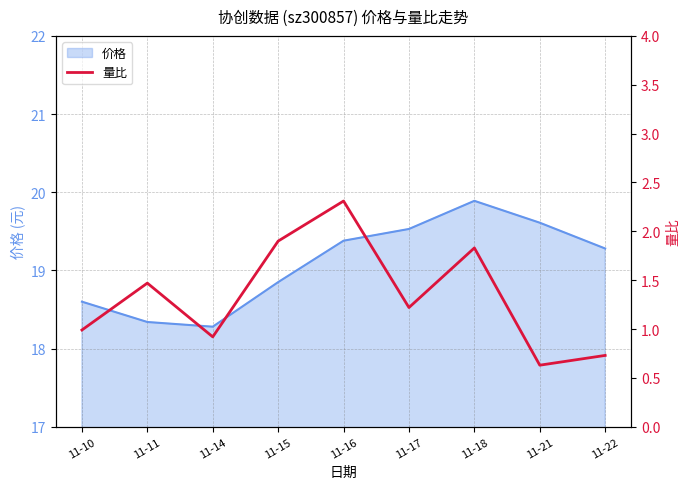

The value of 价格 at 11-16 is 19.4. True or false?

True